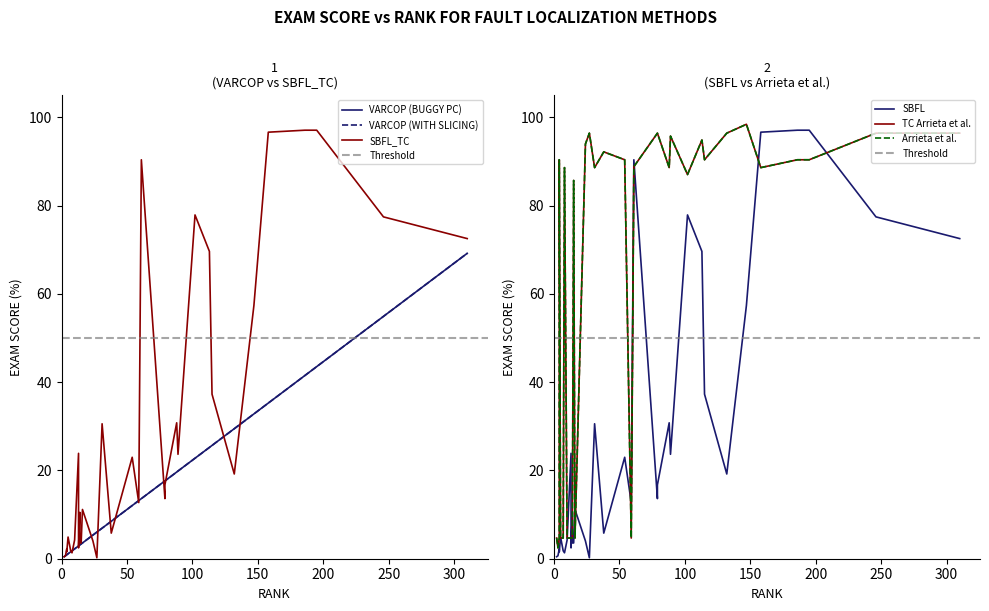

At which label does SBFL:EXAM reach its minimum?

26